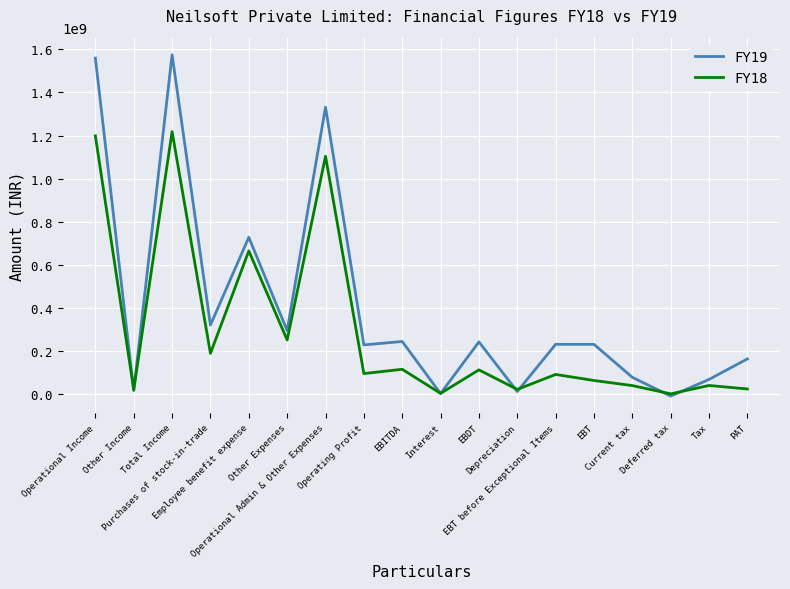

How many categories are shown in the chart?

18